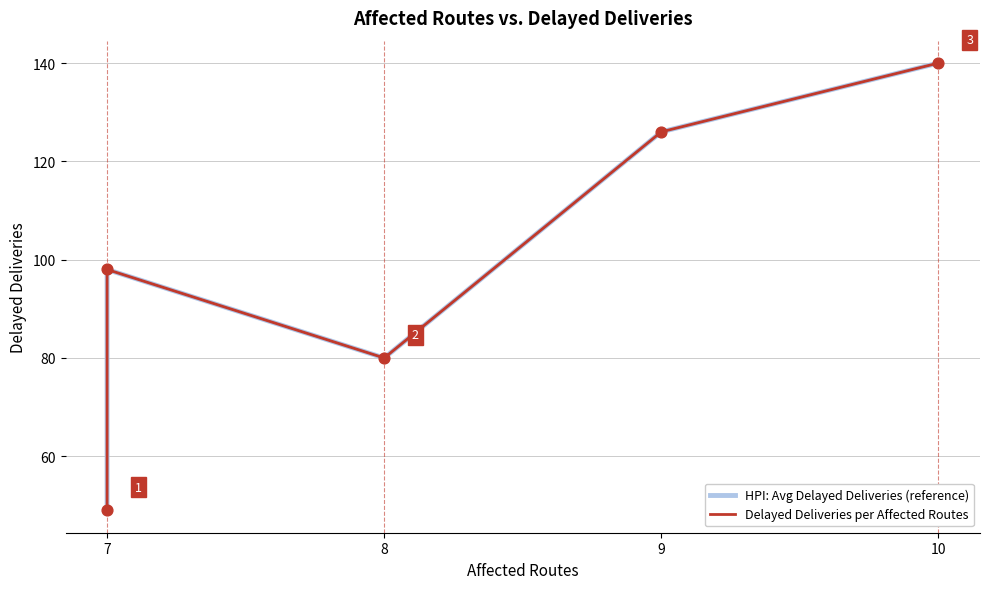

What is the total value across all series at 7?

98